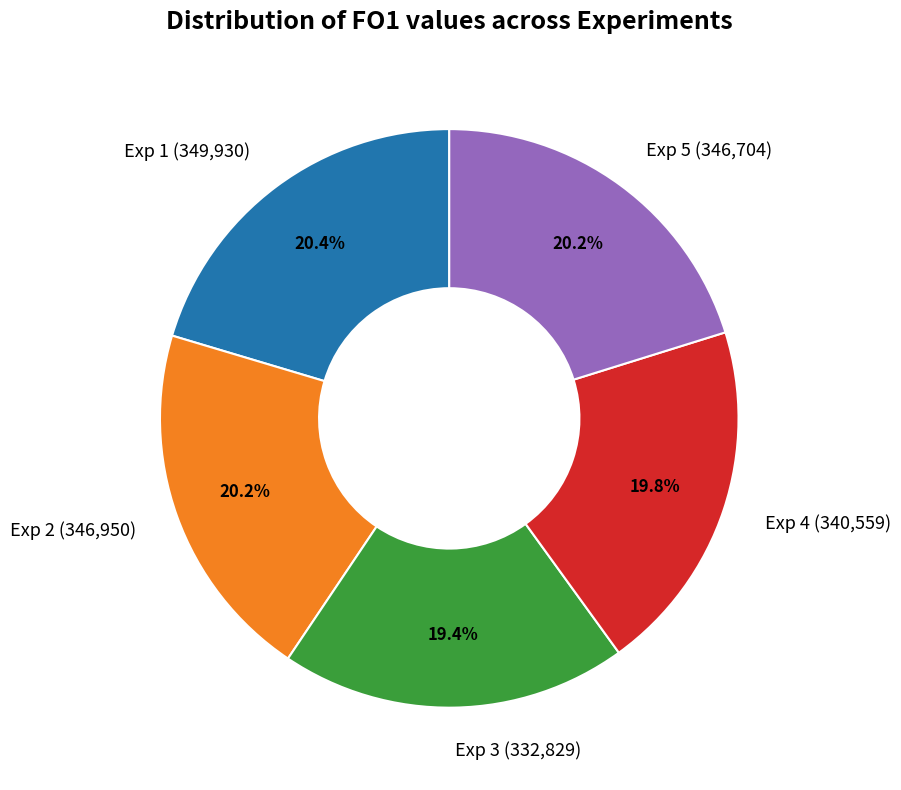

What percentage is NOT represented by Exp 3?

80.6%